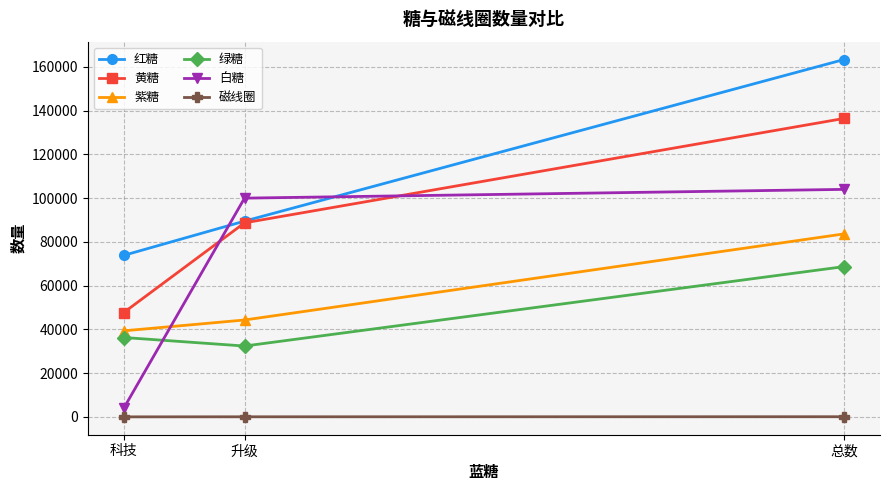

What is the approximate value of 绿糖 at 科技?

36300